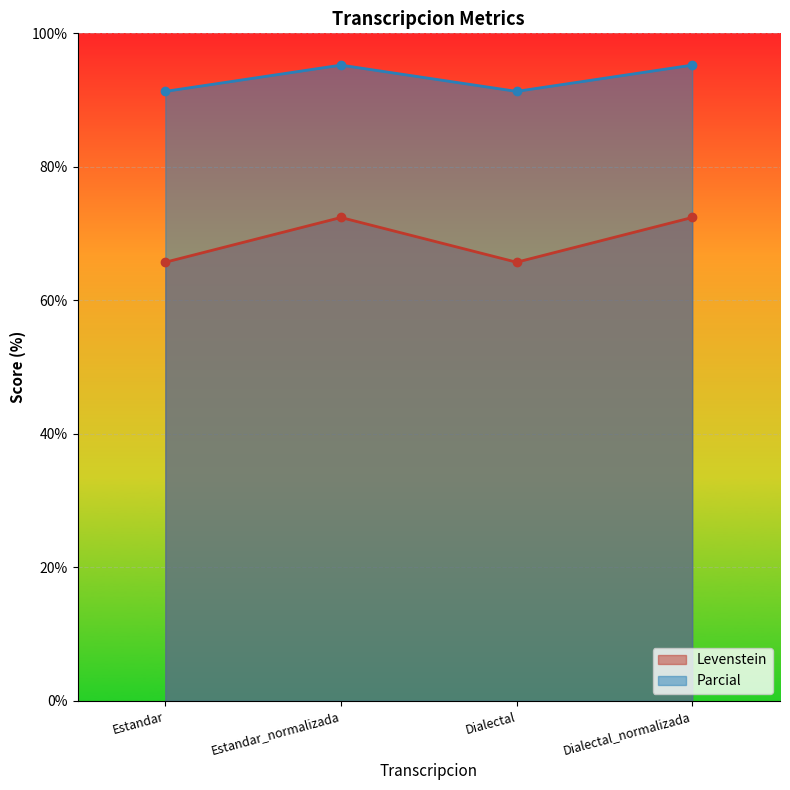

Reading left to right, list all the values displayed in this chart.

Levenstein: Estandar=65.7	Estandar_normalizada=72.4	Dialectal=65.7	Dialectal_normalizada=72.4
Parcial: Estandar=91.3	Estandar_normalizada=95.2	Dialectal=91.3	Dialectal_normalizada=95.2